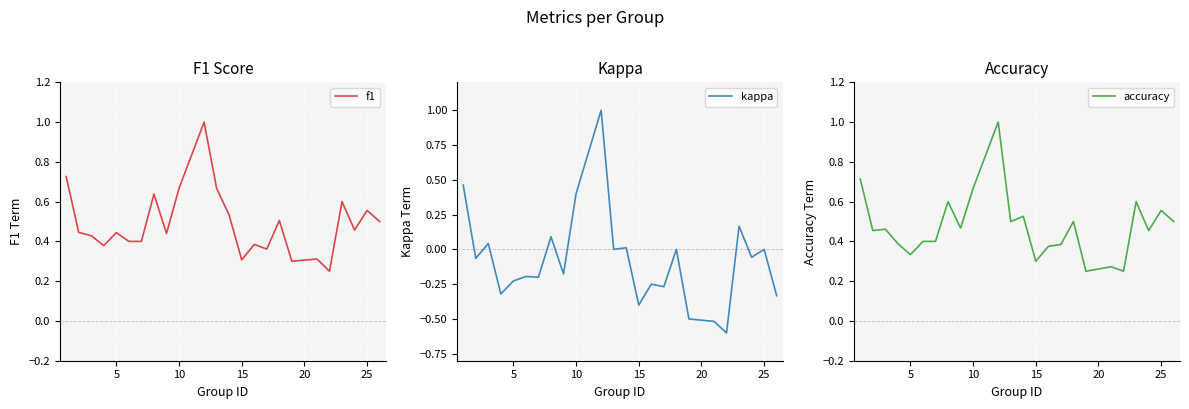

What is the smallest value displayed?

-0.6